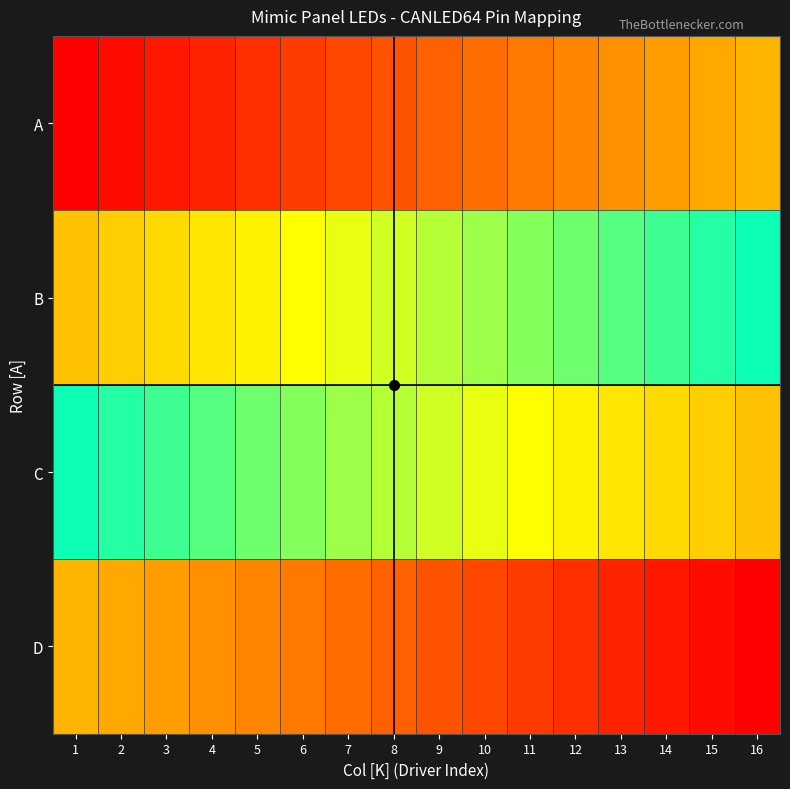

At which category is the sum across all series the highest?

16